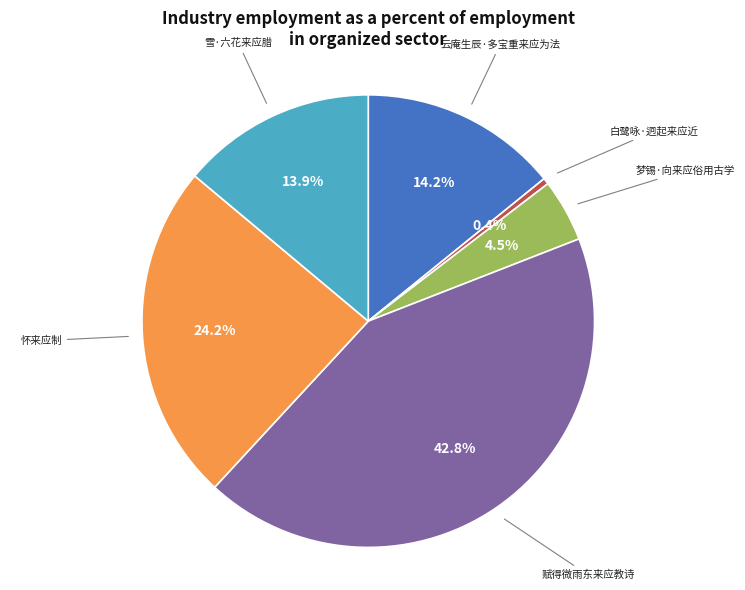

How many slices are in this pie chart?

6